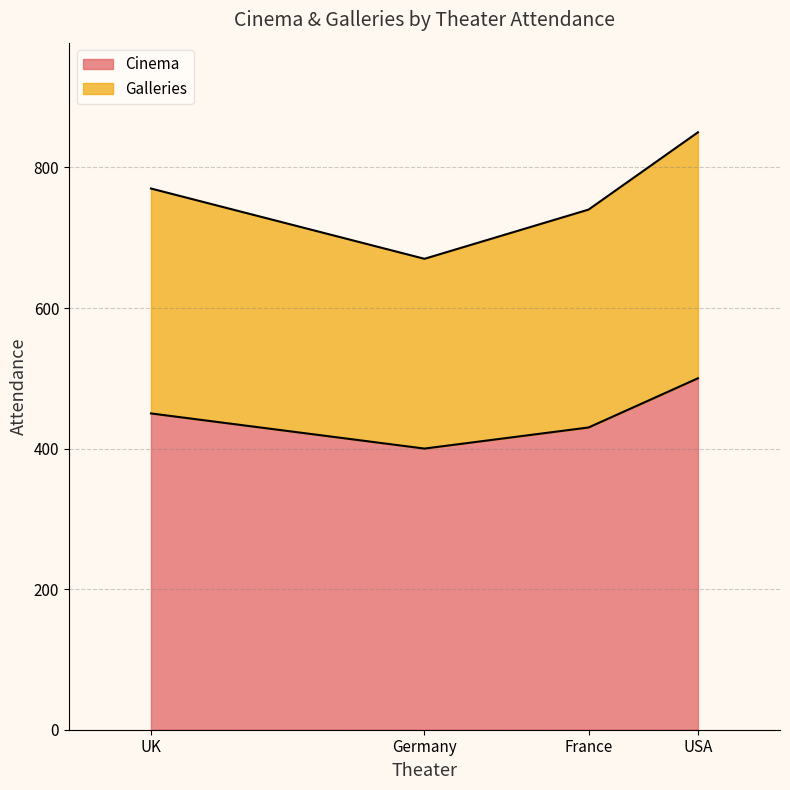

The value of Galleries at USA is 567. True or false?

False